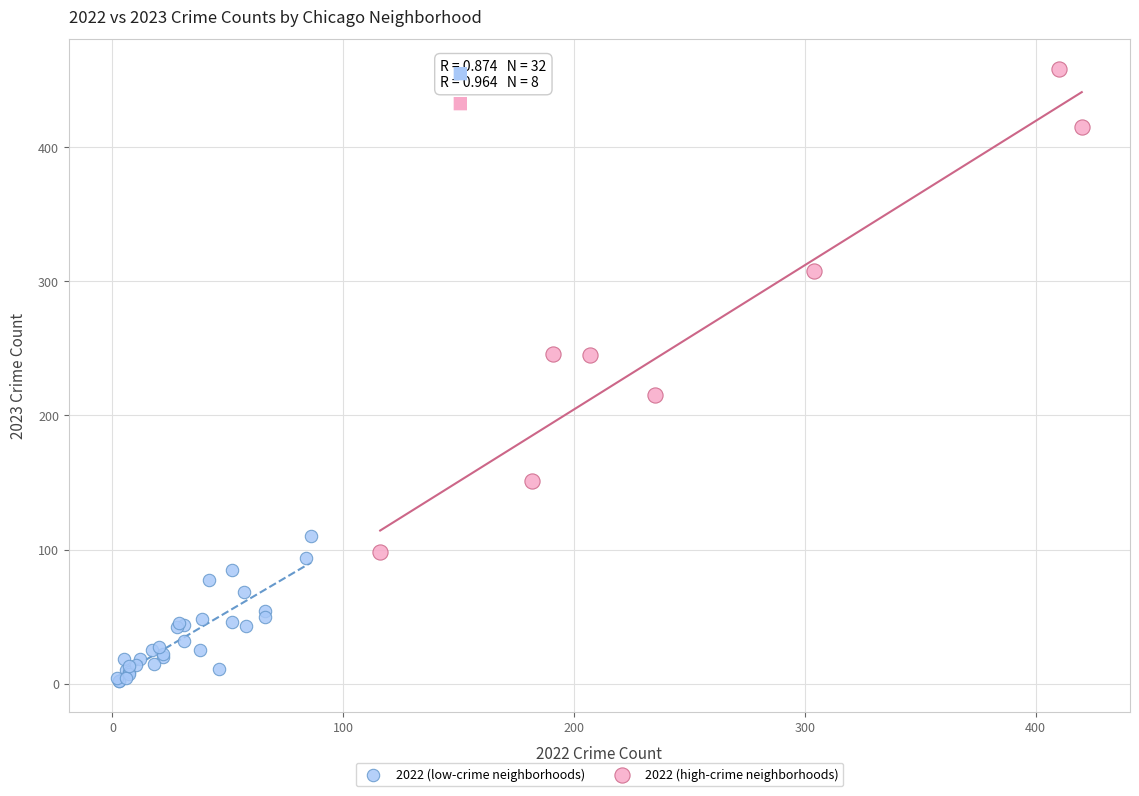

Which series contains the lowest Y value?

2022 (low-crime neighborhoods)